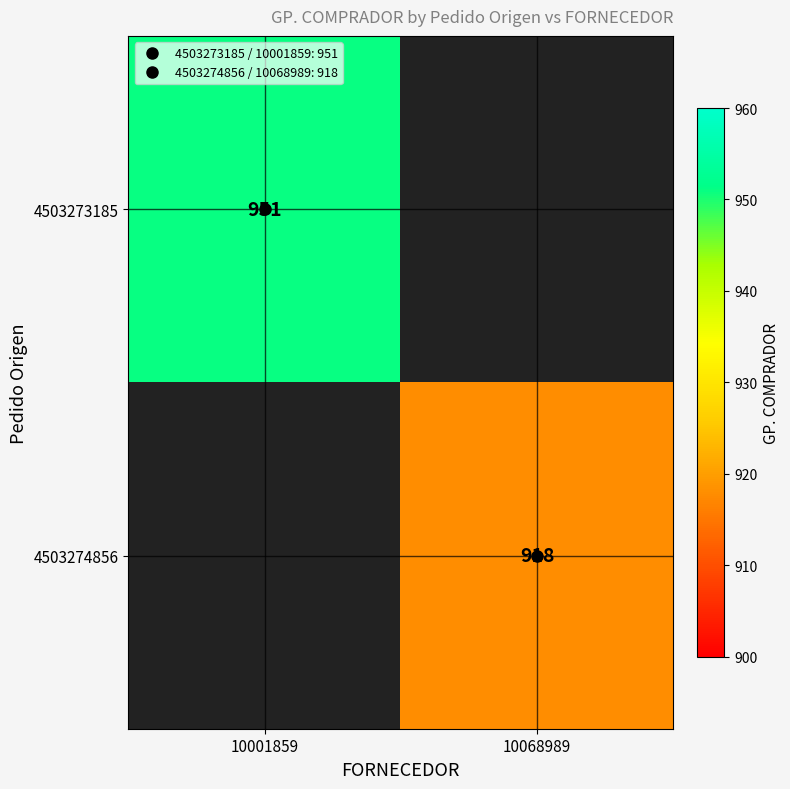

What is the minimum value for 4503273185?

951.0